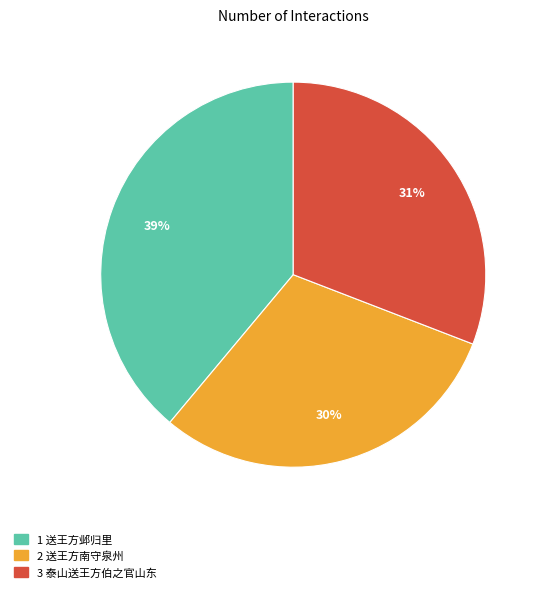

Is there any slice that represents more than half of the pie?

No